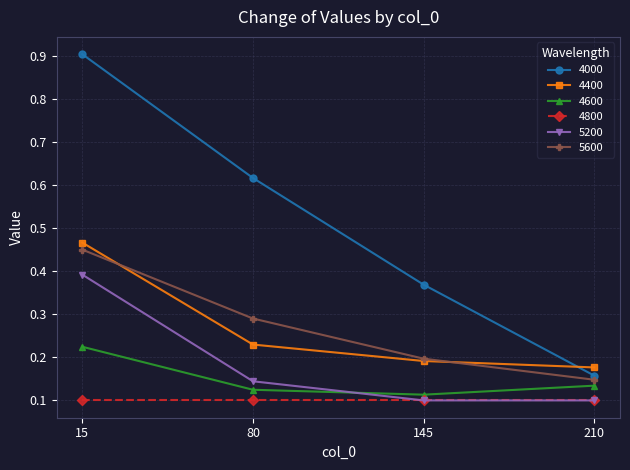

At which label is 4000 closest to 0?

210